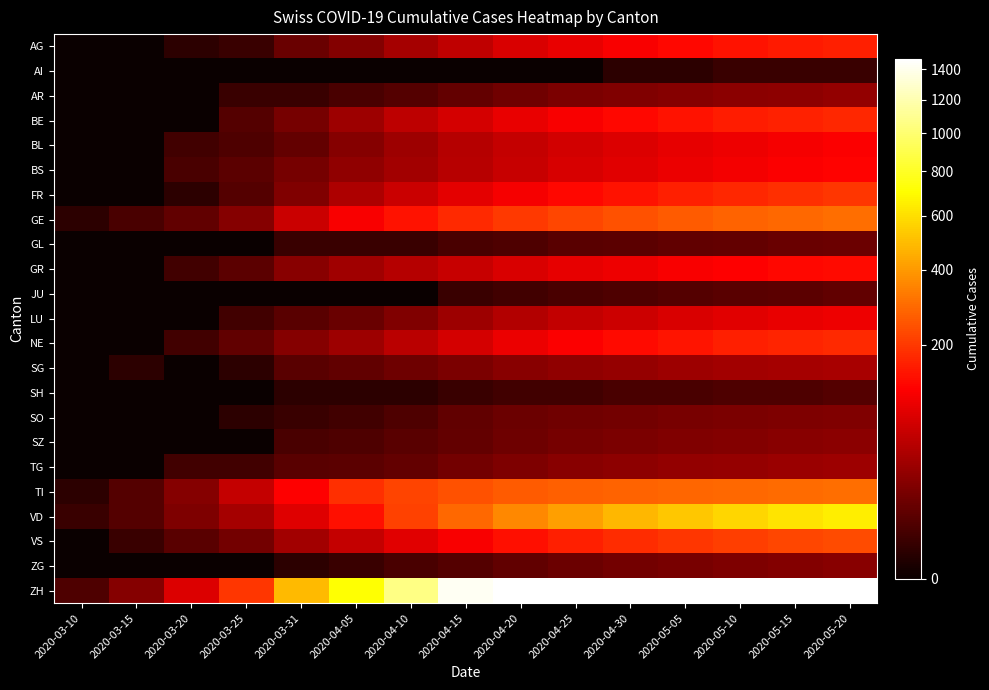

Reading left to right, transcribe all the data shown in this chart.

AG: 2020-03-10=0	2020-03-15=0	2020-03-20=1	2020-03-25=2	2020-03-31=11	2020-04-05=21	2020-04-10=38	2020-04-15=57	2020-04-20=78	2020-04-25=96	2020-04-30=113	2020-05-05=128	2020-05-10=141	2020-05-15=152	2020-05-20=162
AI: 2020-03-10=0	2020-03-15=0	2020-03-20=0	2020-03-25=0	2020-03-31=0	2020-04-05=0	2020-04-10=0	2020-04-15=0	2020-04-20=0	2020-04-25=0	2020-04-30=1	2020-05-05=1	2020-05-10=2	2020-05-15=2	2020-05-20=2
AR: 2020-03-10=0	2020-03-15=0	2020-03-20=0	2020-03-25=2	2020-03-31=2	2020-04-05=4	2020-04-10=6	2020-04-15=10	2020-04-20=14	2020-04-25=18	2020-04-30=20	2020-05-05=22	2020-05-10=24	2020-05-15=26	2020-05-20=28
BE: 2020-03-10=0	2020-03-15=0	2020-03-20=0	2020-03-25=6	2020-03-31=16	2020-04-05=33	2020-04-10=55	2020-04-15=75	2020-04-20=96	2020-04-25=112	2020-04-30=128	2020-05-05=143	2020-05-10=155	2020-05-15=165	2020-05-20=174
BL: 2020-03-10=0	2020-03-15=0	2020-03-20=3	2020-03-25=5	2020-03-31=10	2020-04-05=22	2020-04-10=34	2020-04-15=48	2020-04-20=61	2020-04-25=72	2020-04-30=82	2020-05-05=91	2020-05-10=100	2020-05-15=108	2020-05-20=115
BS: 2020-03-10=0	2020-03-15=0	2020-03-20=4	2020-03-25=8	2020-03-31=16	2020-04-05=27	2020-04-10=37	2020-04-15=50	2020-04-20=63	2020-04-25=76	2020-04-30=87	2020-05-05=97	2020-05-10=107	2020-05-15=115	2020-05-20=122
FR: 2020-03-10=0	2020-03-15=0	2020-03-20=1	2020-03-25=6	2020-03-31=20	2020-04-05=43	2020-04-10=65	2020-04-15=89	2020-04-20=108	2020-04-25=127	2020-04-30=144	2020-05-05=160	2020-05-10=174	2020-05-15=186	2020-05-20=196
GE: 2020-03-10=1	2020-03-15=4	2020-03-20=9	2020-03-25=22	2020-03-31=66	2020-04-05=113	2020-04-10=144	2020-04-15=175	2020-04-20=203	2020-04-25=225	2020-04-30=244	2020-05-05=261	2020-05-10=276	2020-05-15=290	2020-05-20=302
GL: 2020-03-10=0	2020-03-15=0	2020-03-20=0	2020-03-25=0	2020-03-31=2	2020-04-05=2	2020-04-10=2	2020-04-15=4	2020-04-20=5	2020-04-25=7	2020-04-30=8	2020-05-05=9	2020-05-10=10	2020-05-15=11	2020-05-20=12
GR: 2020-03-10=0	2020-03-15=0	2020-03-20=3	2020-03-25=8	2020-03-31=23	2020-04-05=35	2020-04-10=48	2020-04-15=63	2020-04-20=79	2020-04-25=91	2020-04-30=102	2020-05-05=112	2020-05-10=120	2020-05-15=127	2020-05-20=133
JU: 2020-03-10=0	2020-03-15=0	2020-03-20=0	2020-03-25=0	2020-03-31=0	2020-04-05=0	2020-04-10=0	2020-04-15=2	2020-04-20=3	2020-04-25=4	2020-04-30=5	2020-05-05=6	2020-05-10=7	2020-05-15=8	2020-05-20=9
LU: 2020-03-10=0	2020-03-15=0	2020-03-20=0	2020-03-25=3	2020-03-31=7	2020-04-05=11	2020-04-10=20	2020-04-15=34	2020-04-20=47	2020-04-25=58	2020-04-30=68	2020-05-05=78	2020-05-10=87	2020-05-15=95	2020-05-20=102
NE: 2020-03-10=0	2020-03-15=0	2020-03-20=3	2020-03-25=9	2020-03-31=22	2020-04-05=33	2020-04-10=52	2020-04-15=75	2020-04-20=98	2020-04-25=117	2020-04-30=133	2020-05-05=147	2020-05-10=159	2020-05-15=169	2020-05-20=178
SG: 2020-03-10=0	2020-03-15=1	2020-03-20=0	2020-03-25=1	2020-03-31=7	2020-04-05=9	2020-04-10=13	2020-04-15=18	2020-04-20=23	2020-04-25=27	2020-04-30=30	2020-05-05=33	2020-05-10=36	2020-05-15=38	2020-05-20=40
SH: 2020-03-10=0	2020-03-15=0	2020-03-20=0	2020-03-25=0	2020-03-31=1	2020-04-05=1	2020-04-10=1	2020-04-15=2	2020-04-20=3	2020-04-25=3	2020-04-30=4	2020-05-05=4	2020-05-10=5	2020-05-15=5	2020-05-20=6
SO: 2020-03-10=0	2020-03-15=0	2020-03-20=0	2020-03-25=1	2020-03-31=2	2020-04-05=3	2020-04-10=5	2020-04-15=9	2020-04-20=12	2020-04-25=14	2020-04-30=15	2020-05-05=17	2020-05-10=18	2020-05-15=19	2020-05-20=20
SZ: 2020-03-10=0	2020-03-15=0	2020-03-20=0	2020-03-25=0	2020-03-31=4	2020-04-05=5	2020-04-10=7	2020-04-15=10	2020-04-20=13	2020-04-25=16	2020-04-30=18	2020-05-05=20	2020-05-10=21	2020-05-15=23	2020-05-20=24
TG: 2020-03-10=0	2020-03-15=0	2020-03-20=3	2020-03-25=3	2020-03-31=7	2020-04-05=8	2020-04-10=10	2020-04-15=15	2020-04-20=19	2020-04-25=23	2020-04-30=26	2020-05-05=28	2020-05-10=30	2020-05-15=32	2020-05-20=33
TI: 2020-03-10=1	2020-03-15=6	2020-03-20=22	2020-03-25=60	2020-03-31=120	2020-04-05=186	2020-04-10=220	2020-04-15=244	2020-04-20=261	2020-04-25=272	2020-04-30=279	2020-05-05=285	2020-05-10=290	2020-05-15=294	2020-05-20=298
VD: 2020-03-10=2	2020-03-15=6	2020-03-20=19	2020-03-25=38	2020-03-31=85	2020-04-05=140	2020-04-10=217	2020-04-15=290	2020-04-20=359	2020-04-25=420	2020-04-30=477	2020-05-05=528	2020-05-10=573	2020-05-15=613	2020-05-20=649
VS: 2020-03-10=0	2020-03-15=2	2020-03-20=7	2020-03-25=15	2020-03-31=37	2020-04-05=60	2020-04-10=86	2020-04-15=112	2020-04-20=137	2020-04-25=159	2020-04-30=179	2020-05-05=196	2020-05-10=211	2020-05-15=224	2020-05-20=235
ZG: 2020-03-10=0	2020-03-15=0	2020-03-20=0	2020-03-25=0	2020-03-31=1	2020-04-05=2	2020-04-10=4	2020-04-15=6	2020-04-20=9	2020-04-25=12	2020-04-30=15	2020-05-05=17	2020-05-10=19	2020-05-15=21	2020-05-20=23
ZH: 2020-03-10=5	2020-03-15=22	2020-03-20=81	2020-03-25=199	2020-03-31=486	2020-04-05=714	2020-04-10=1059	2020-04-15=1430	2020-04-20=1789	2020-04-25=2109	2020-04-30=2415	2020-05-05=2694	2020-05-10=2949	2020-05-15=3187	2020-05-20=3415